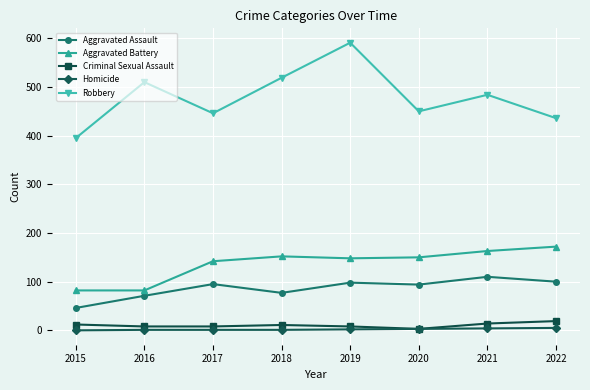

How many interior local valleys does the Robbery series have?

2